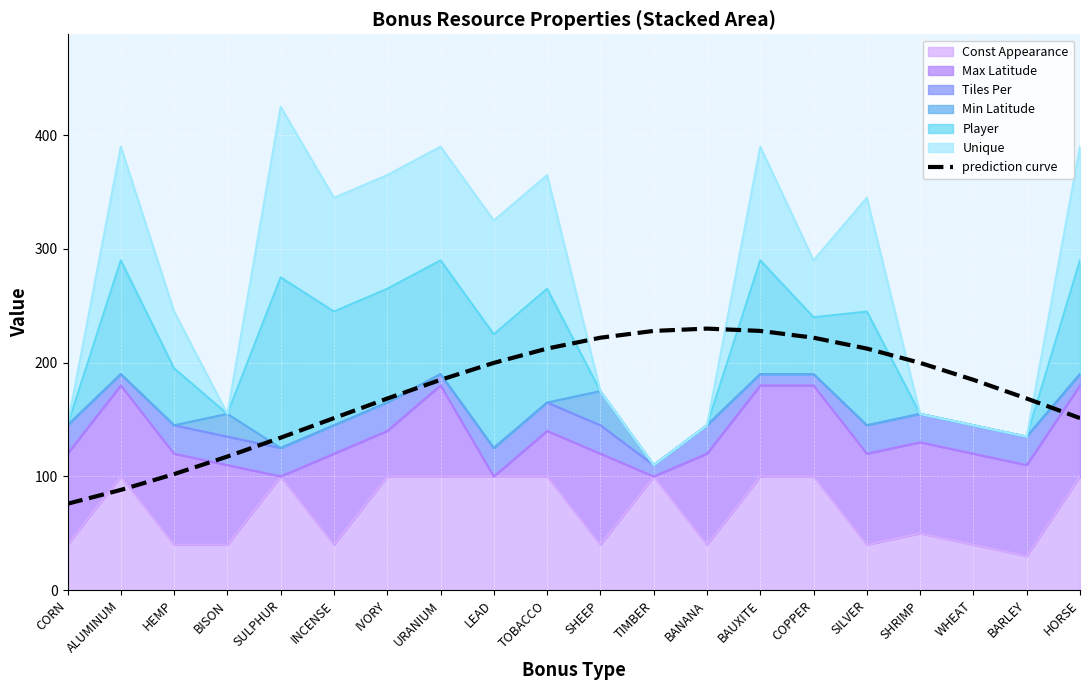

Where is the first local maximum?

BANANA